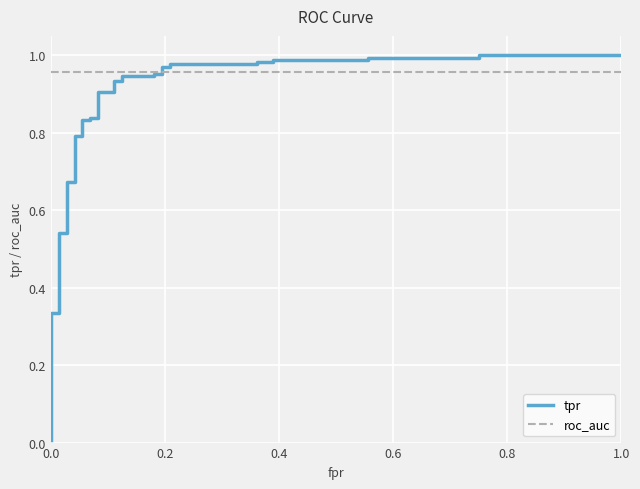

What is the value of the tpr point at the 33rd from the left?

1.0